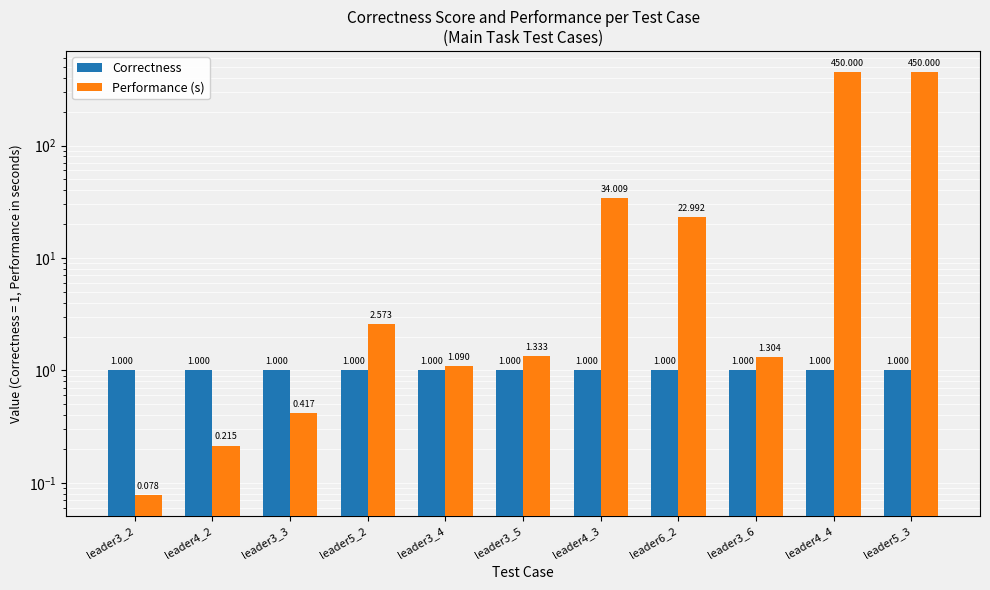

Are the bars grouped side by side (vs. stacked)?

Yes